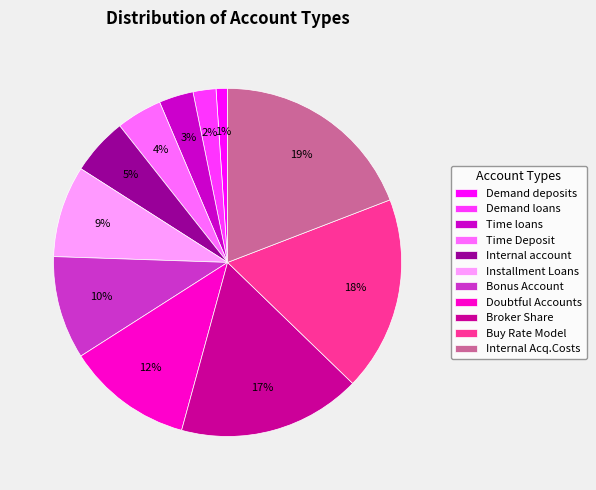

What percentage is the Demand loans slice, to the nearest percent?

2%